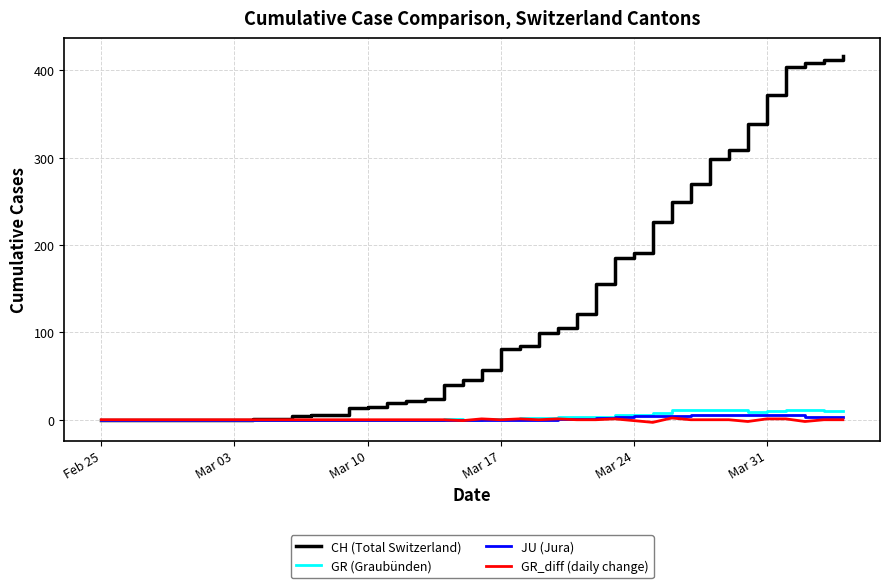

What is the difference between the maximum and minimum values in the GR_diff (daily change) series?

5